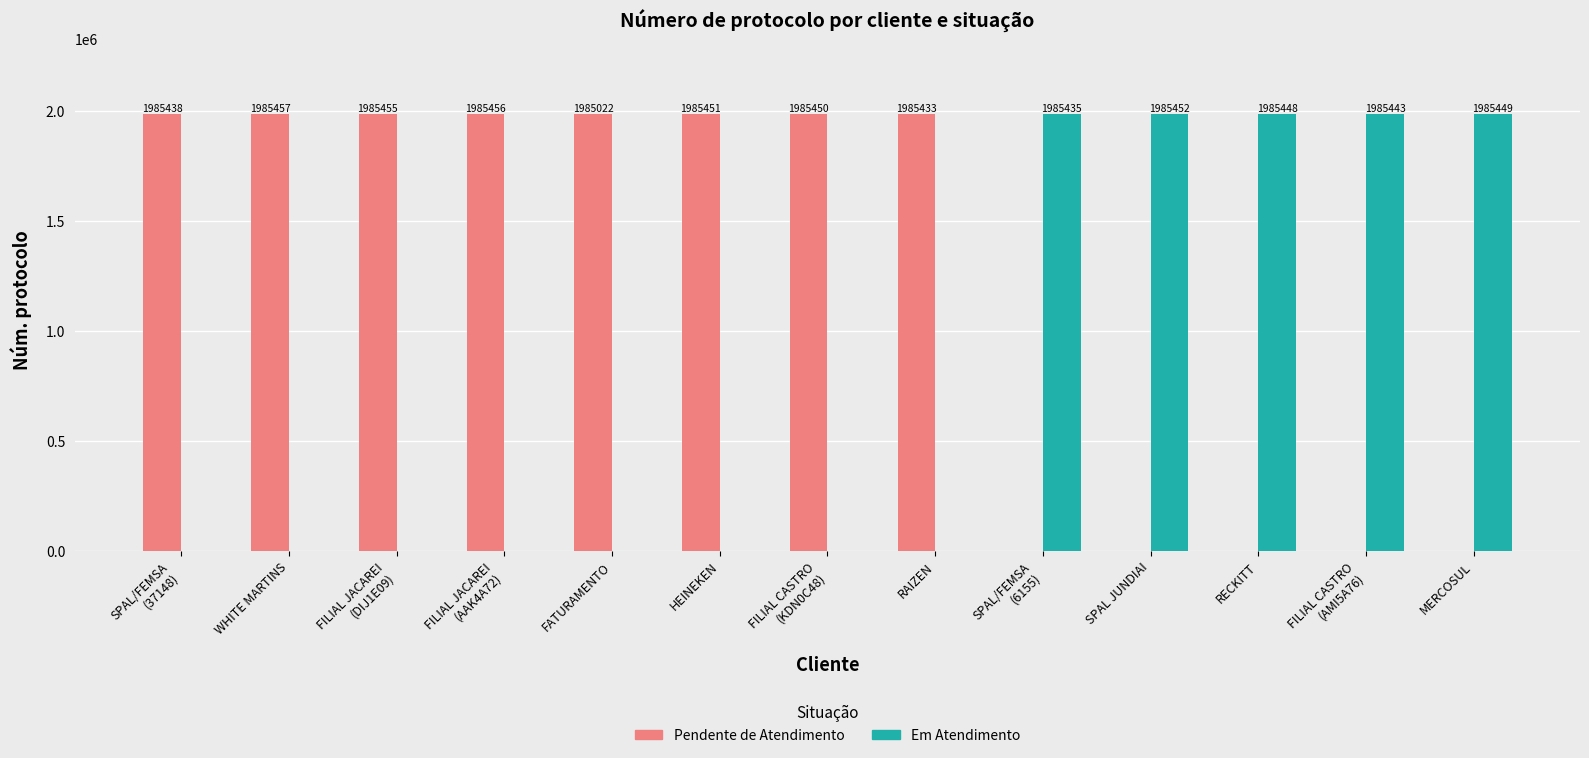

Where is Em Atendimento nearest to the value 992726?

SPAL/FEMSA
(6155)